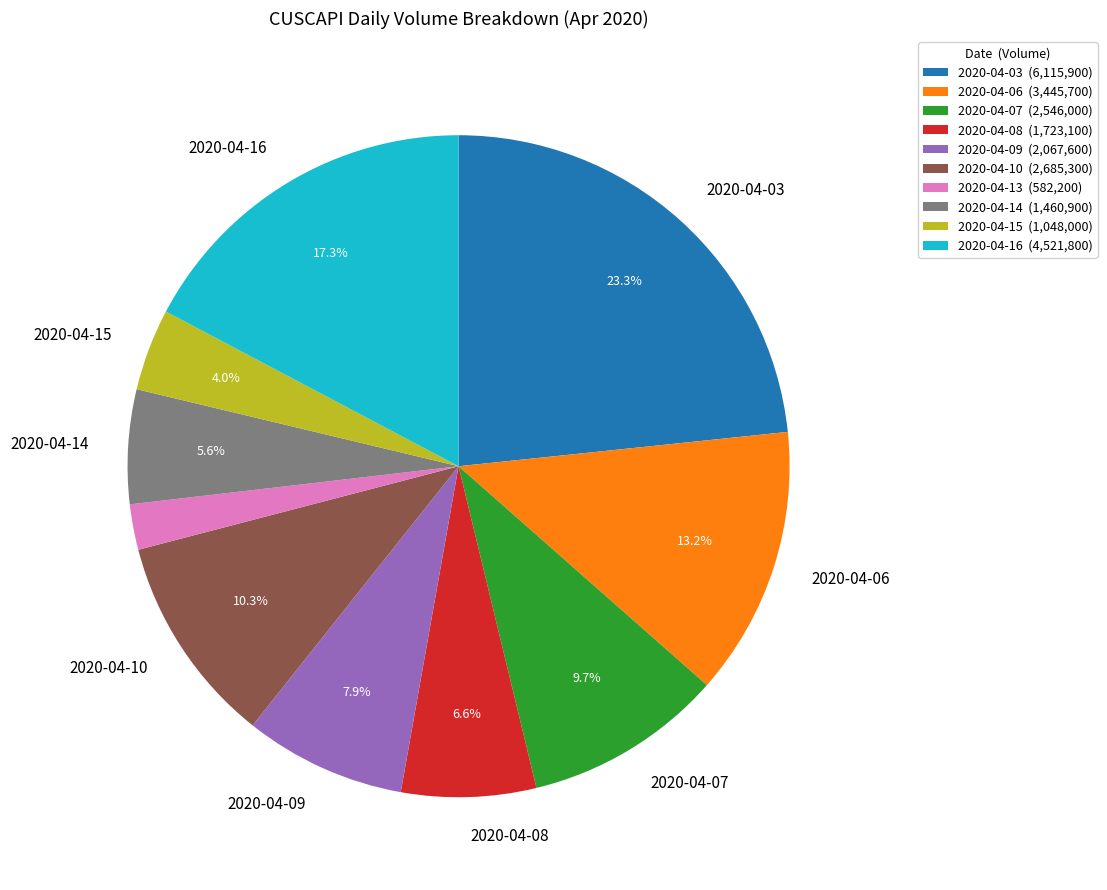

Is there any slice that represents more than half of the pie?

No